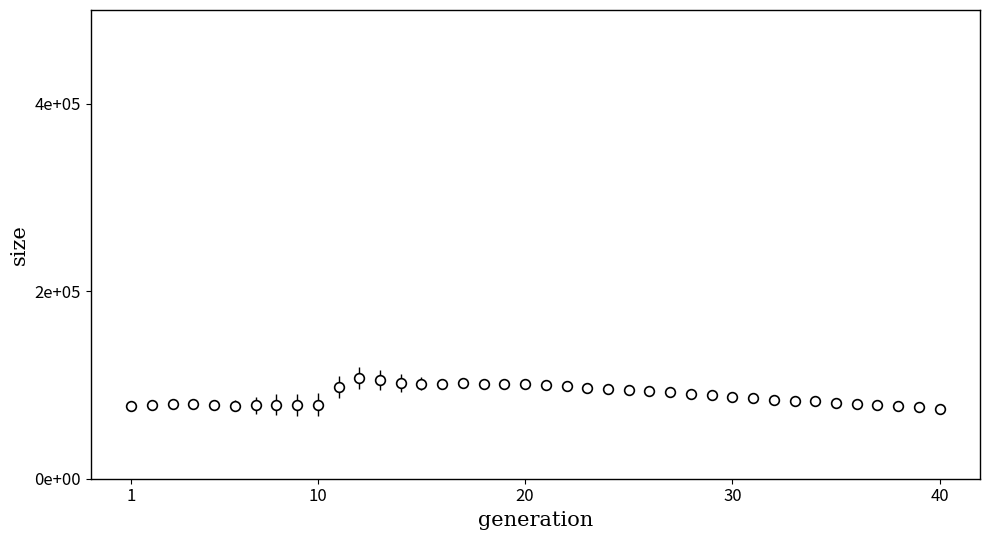

Is this an area chart (filled region under the line)?

No